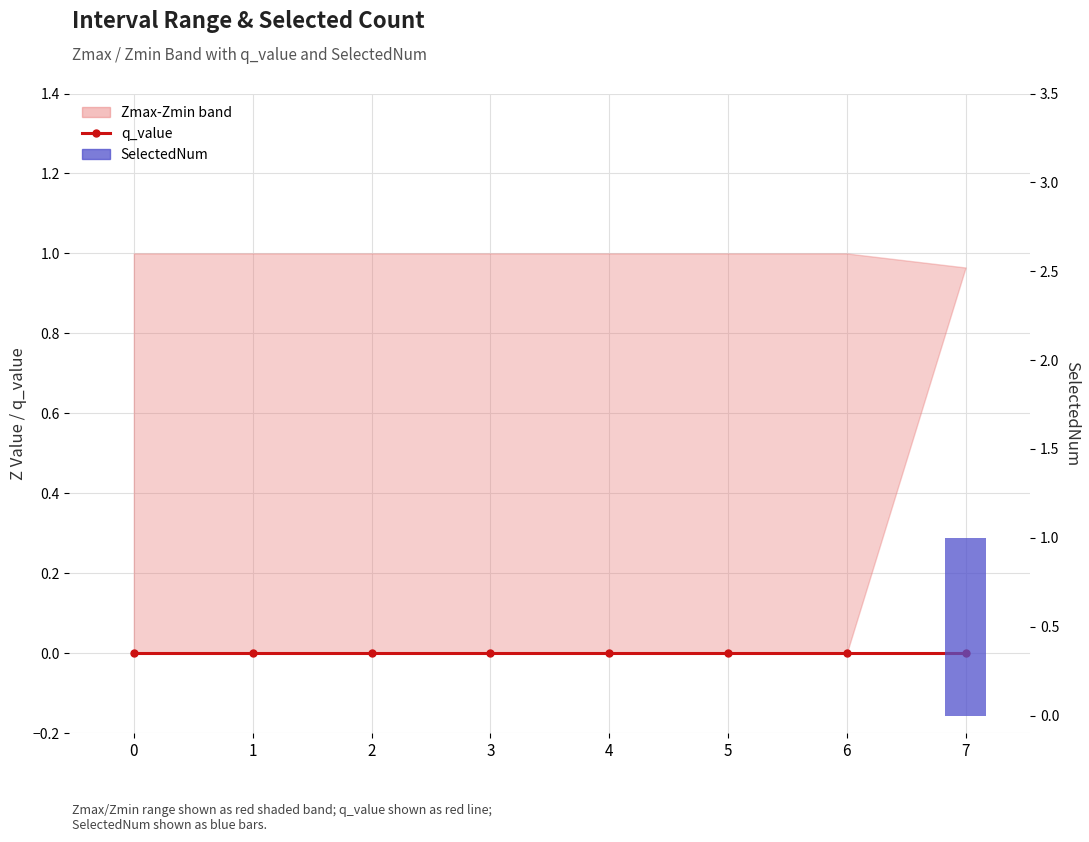

The value of q_value at 2 is 0. True or false?

True